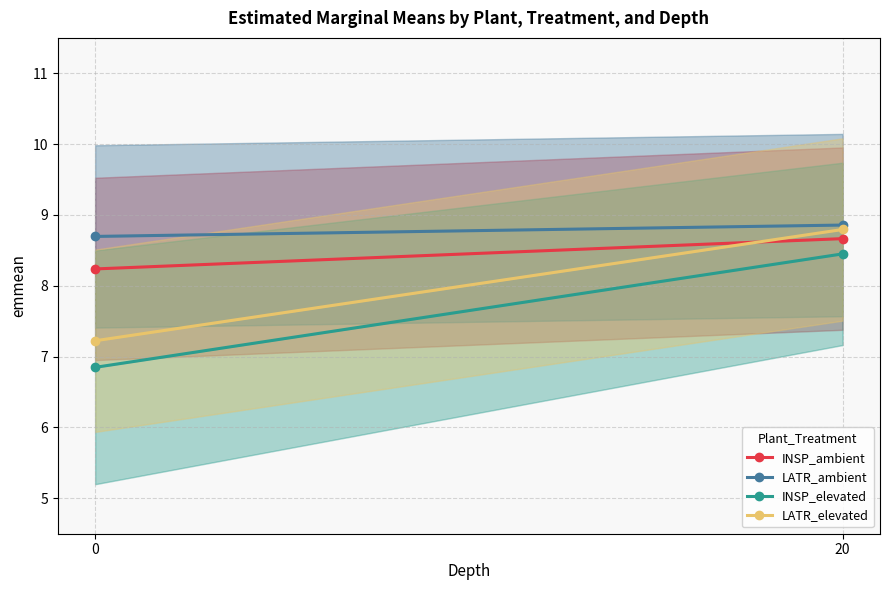

At which label does INSP_elevated reach its peak?

20